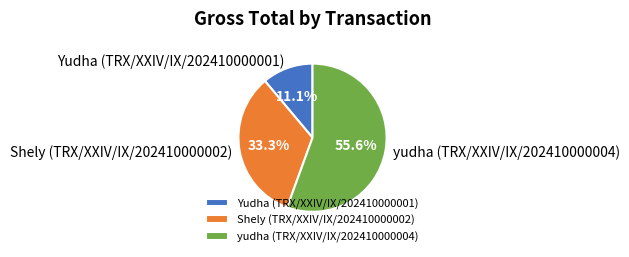

Is it true that Yudha (TRX/XXIV/IX/202410000001) is 2% of the pie?

False